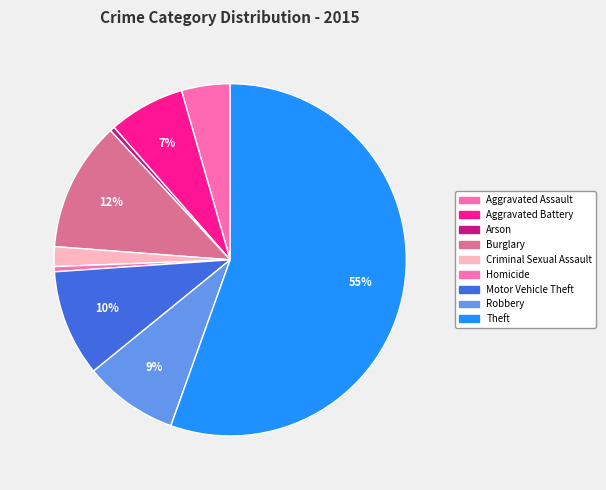

Is Theft the majority of the pie?

Yes